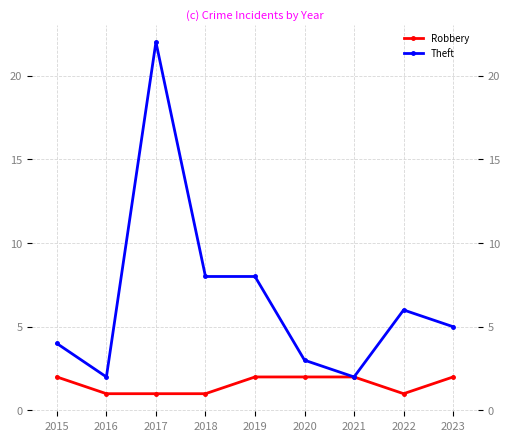

Rank the series by their average value, from highest to lowest.

Theft, Robbery